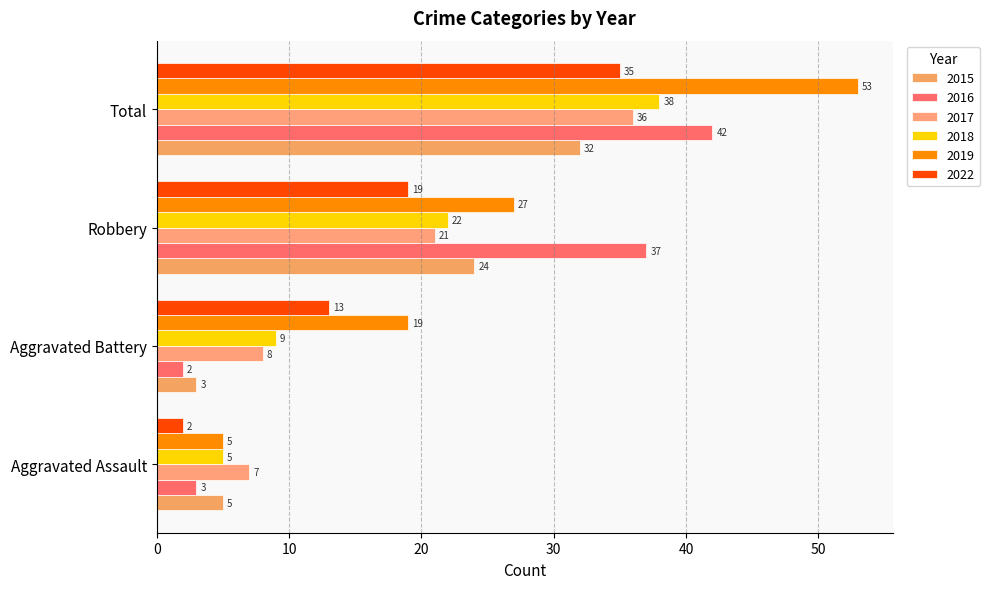

Which label corresponds to the smallest value in the chart?

Aggravated Battery